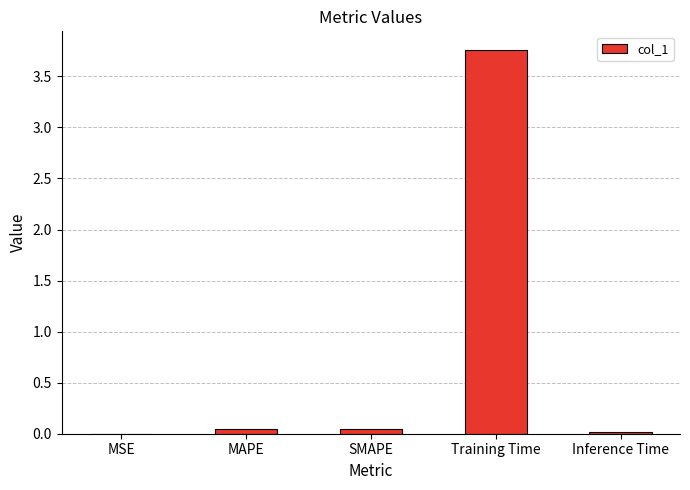

Which has a higher value, MSE or Training Time?

Training Time